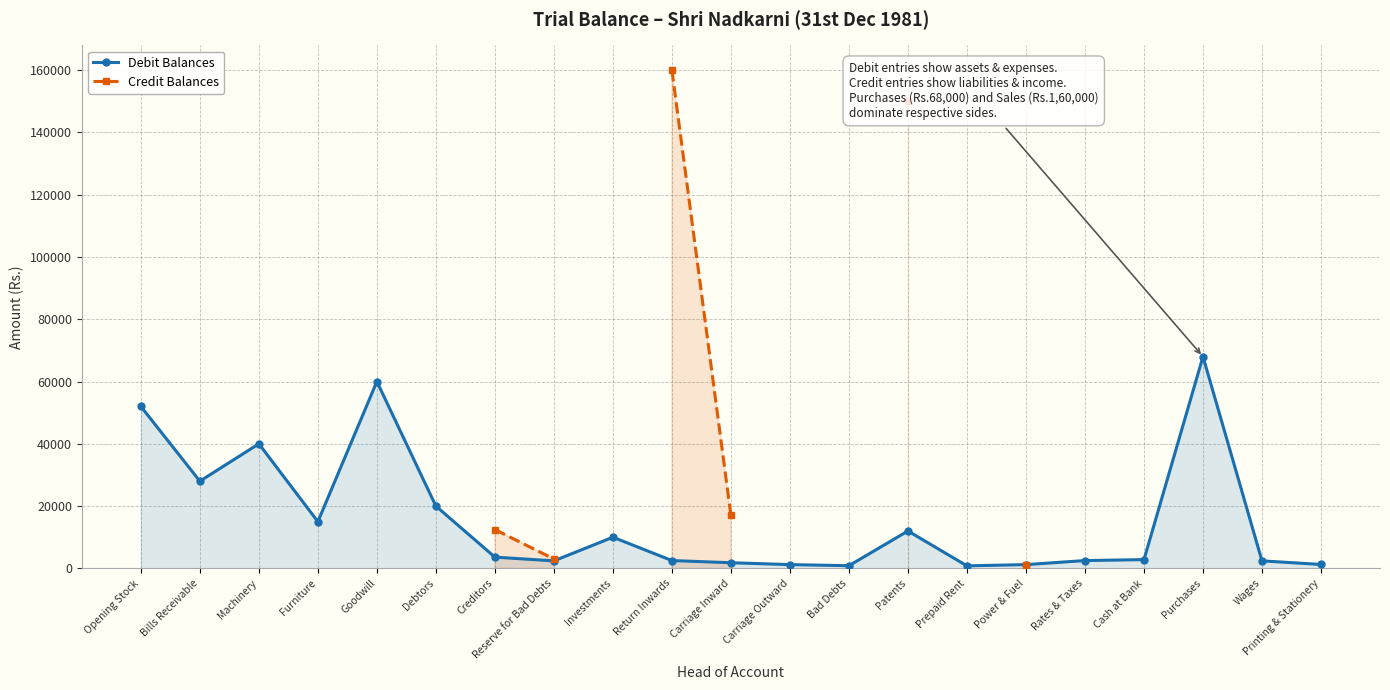

What is the difference between the Debit Balances values at Creditors and Furniture?

11400